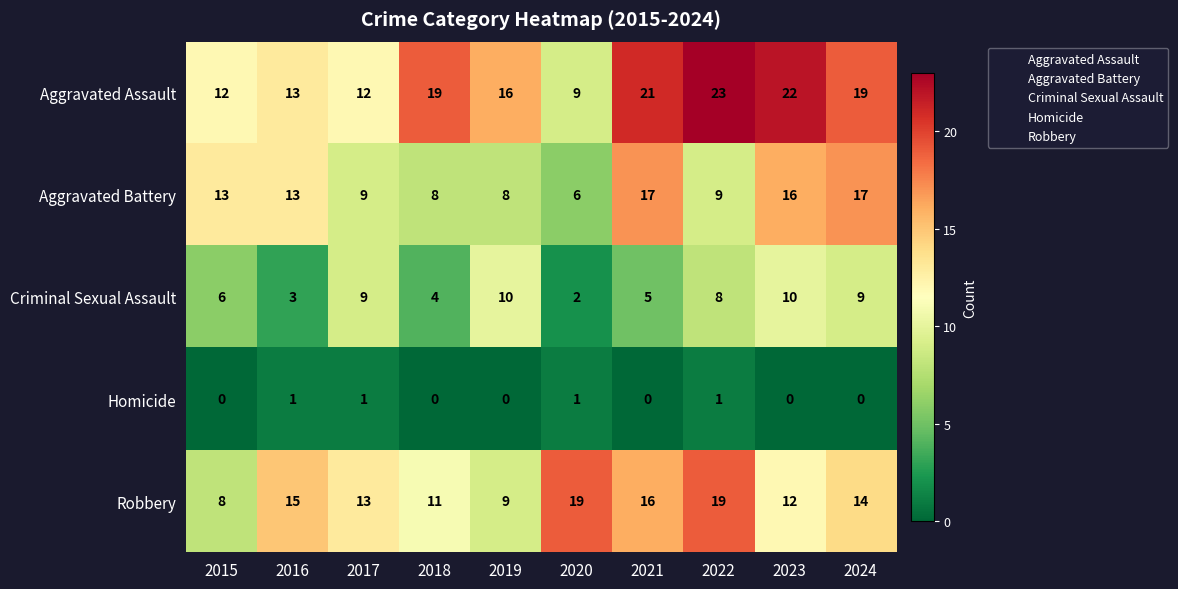

Is it true that Criminal Sexual Assault equals 2 at 2018?

False